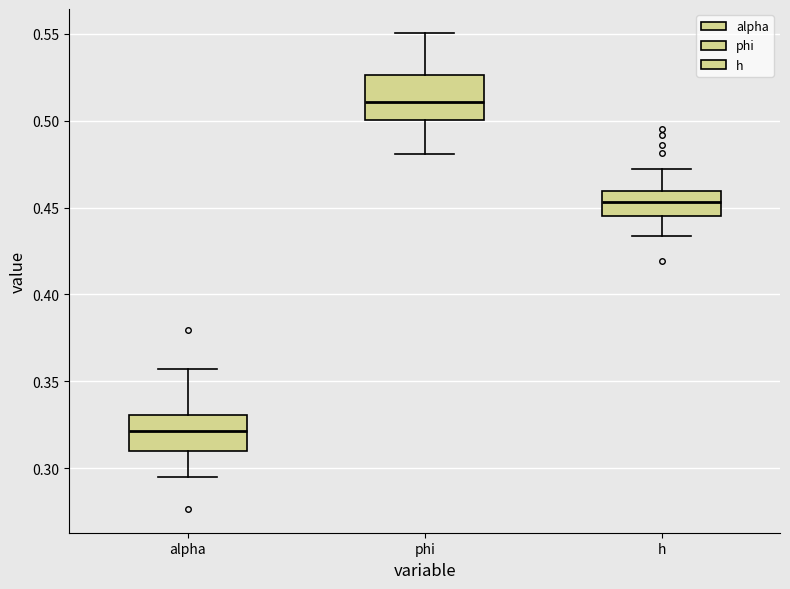

Comparing the boxes themselves (not the whiskers), which one is the tallest?

phi